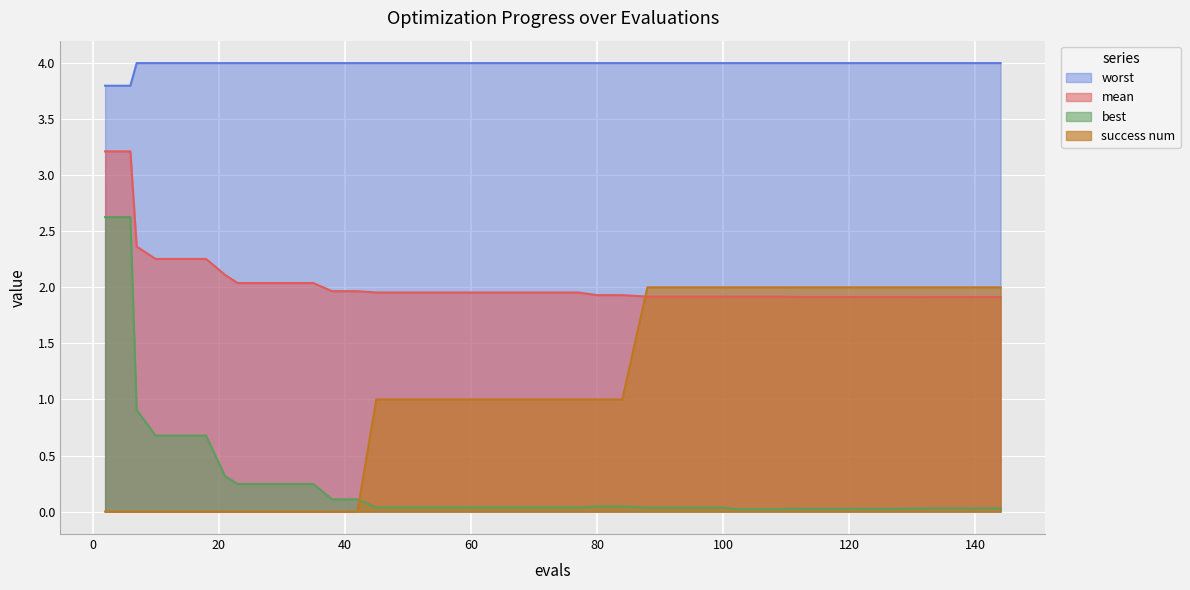

At which category is the sum across all series the highest?

2